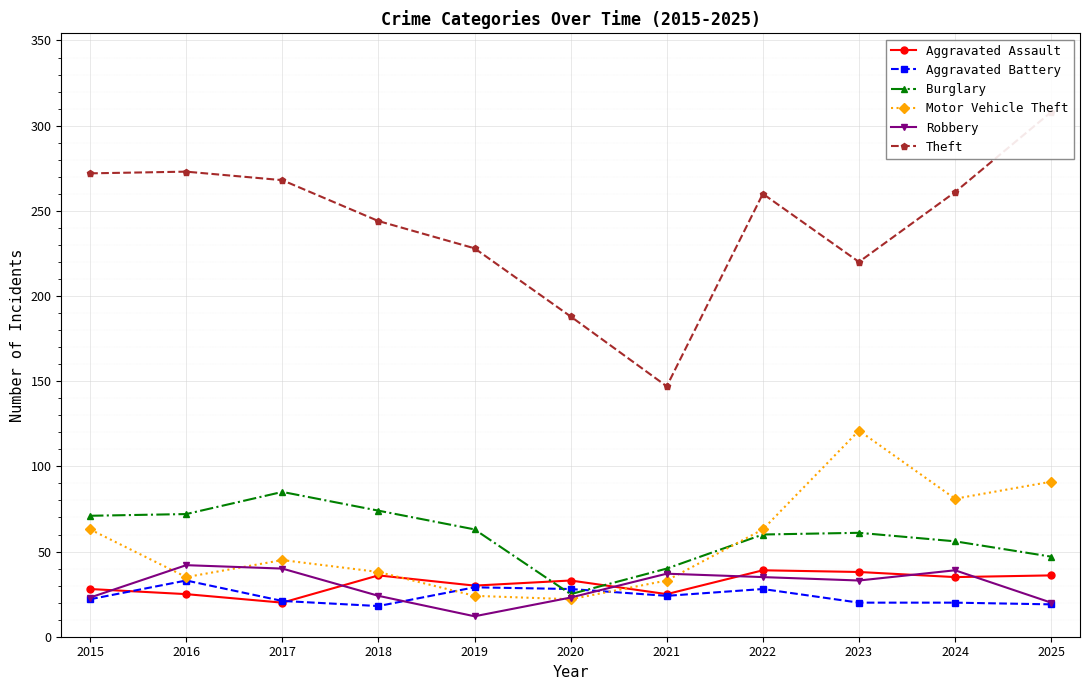

What is the value of the Aggravated Assault point at the 7th from the left?

25